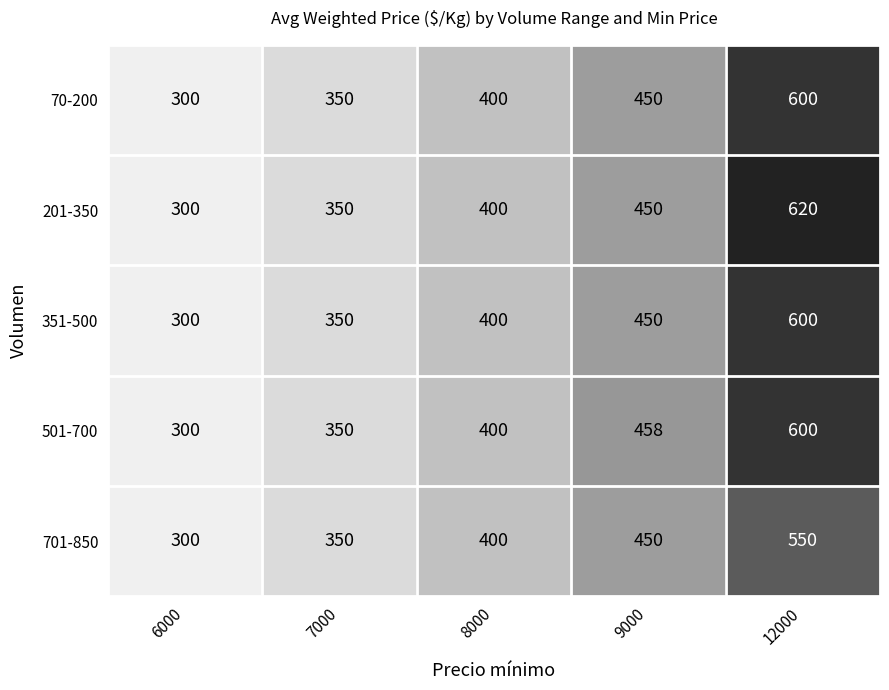

The value of 501-700 at 8000 is 247. True or false?

False